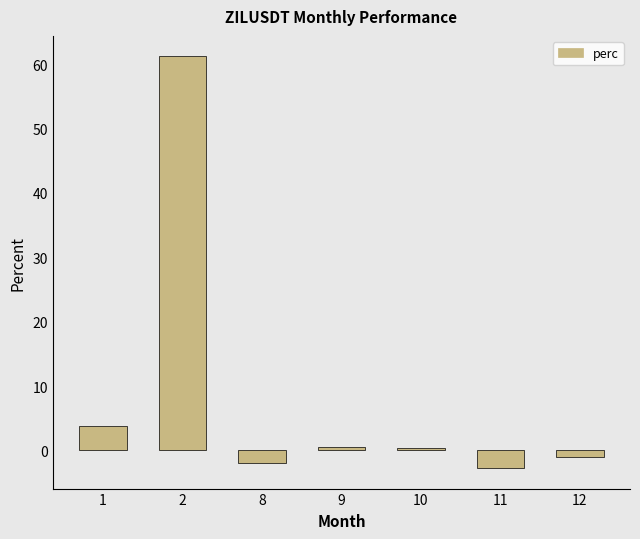

What is the change in value from 1 to 2?

+57.4